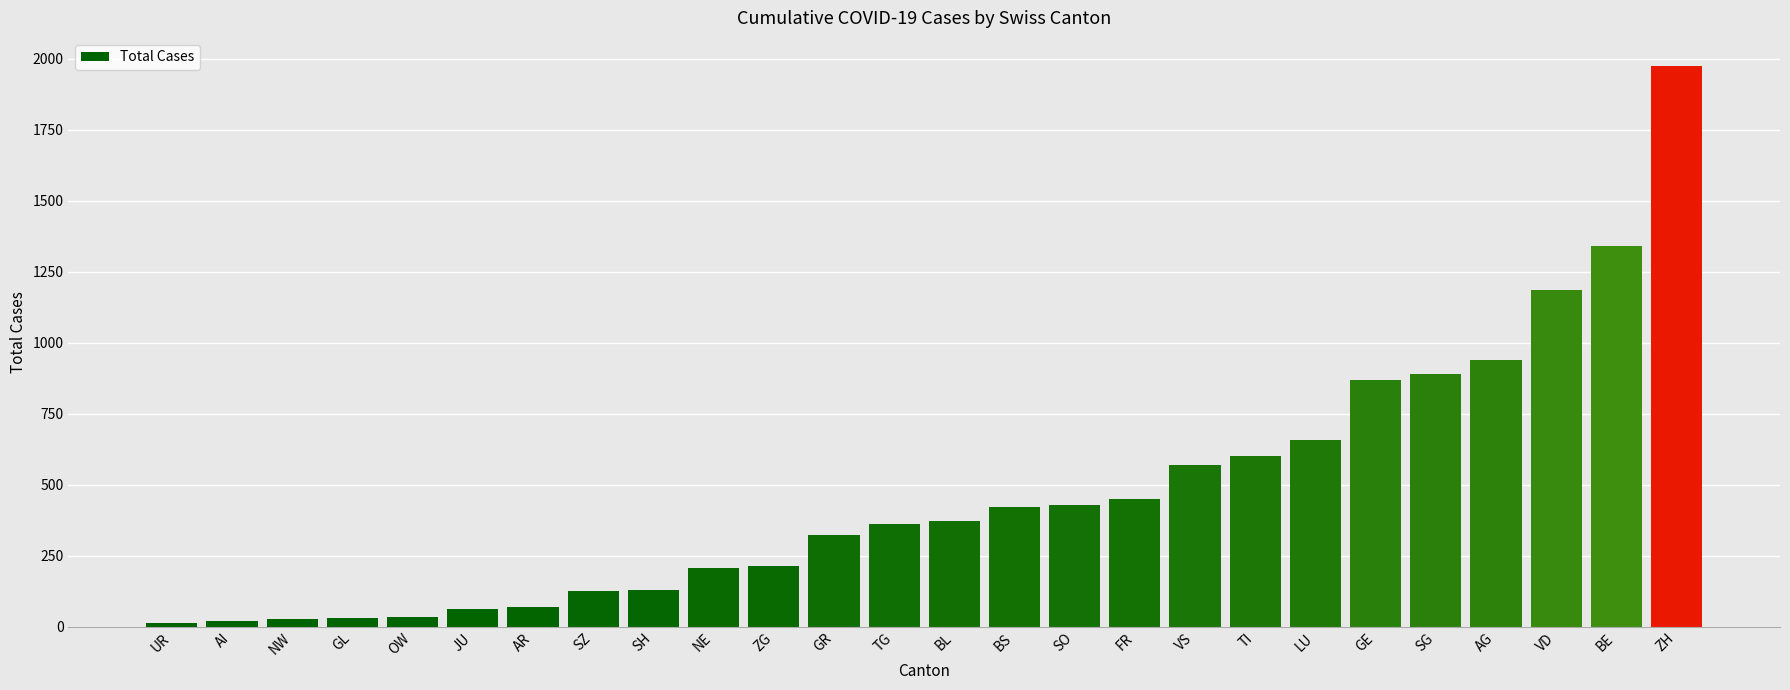

What is the minimum value shown in the chart?

13